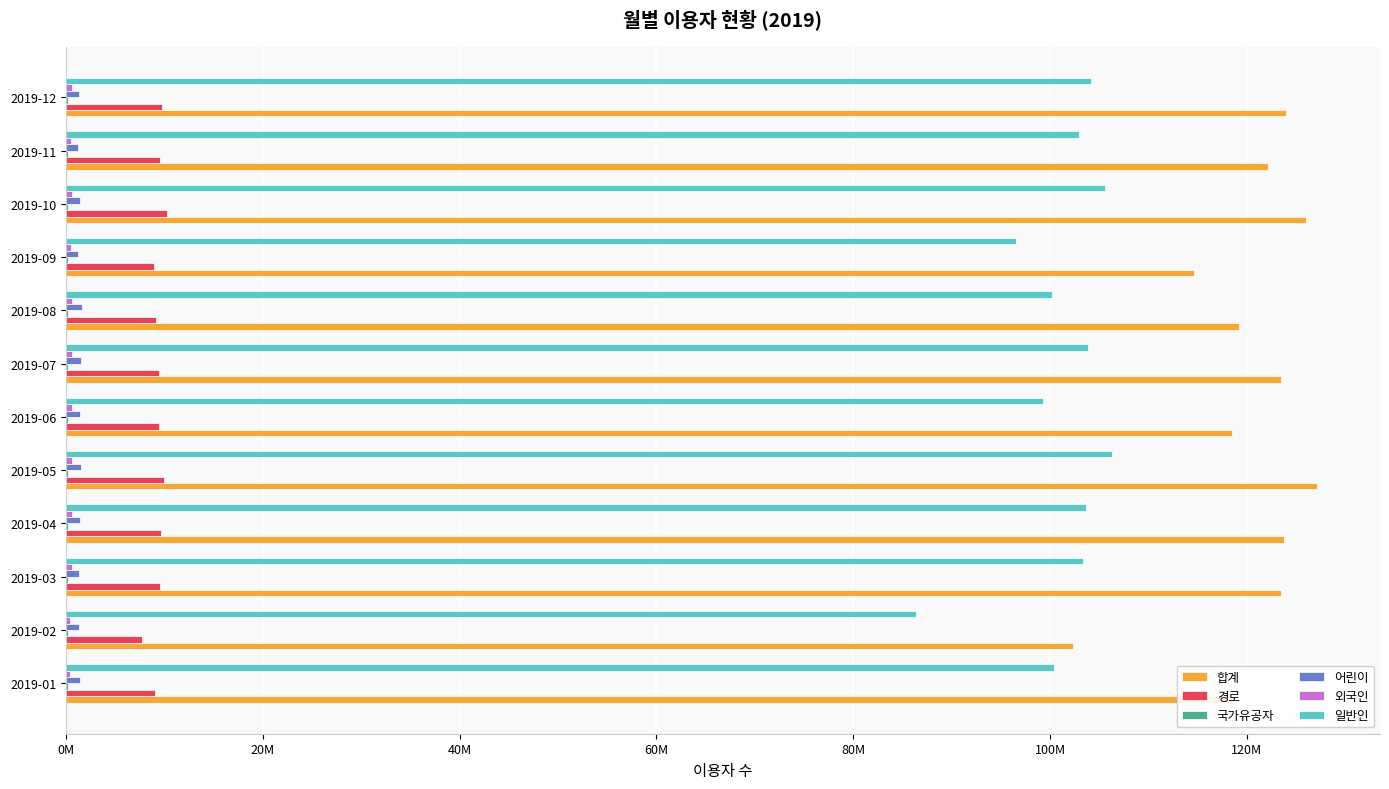

What is the difference between the second highest and second lowest values in the 어린이 series?

280571